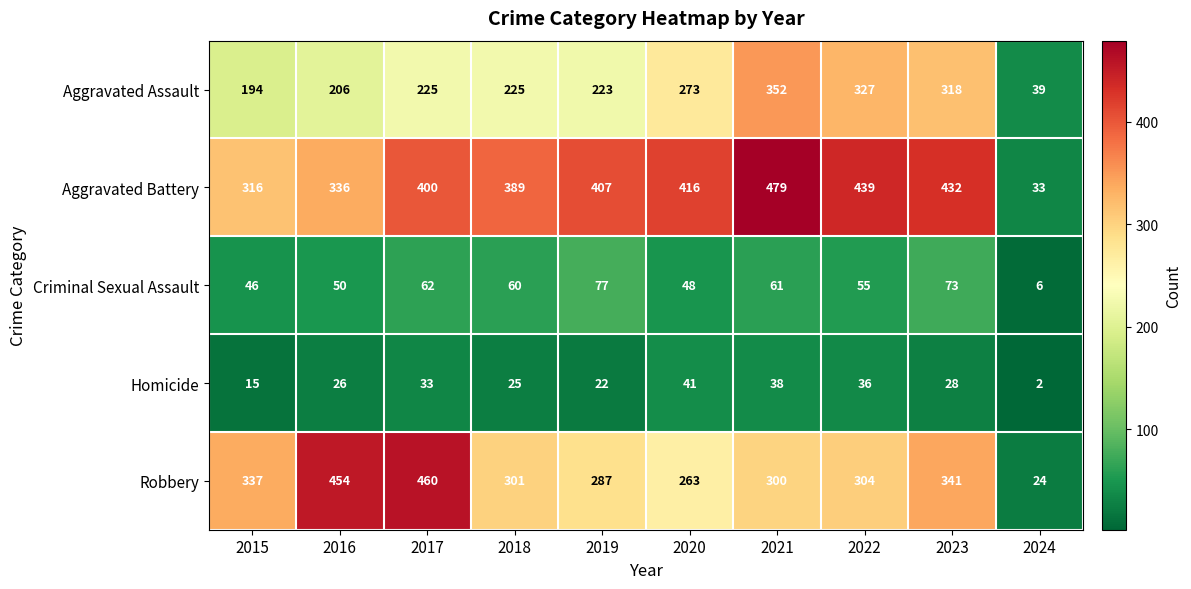

What value does the Aggravated Assault series have at 2024, to the nearest 5?

40